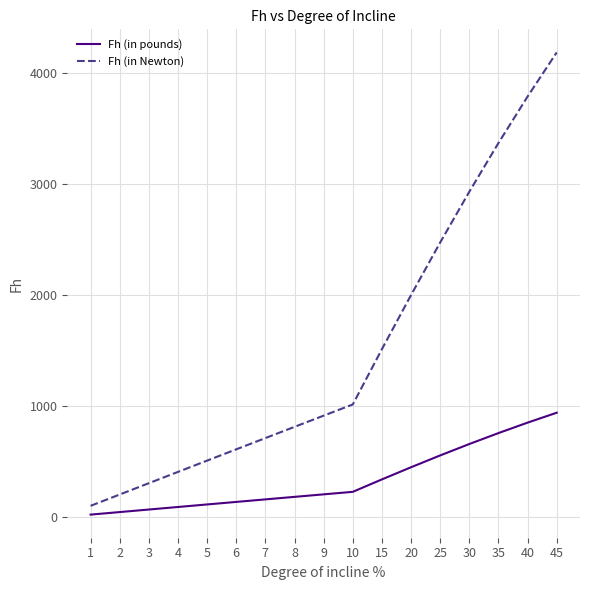

True or false: Fh (in pounds) and Fh (in Newton) intersect in this chart.

False